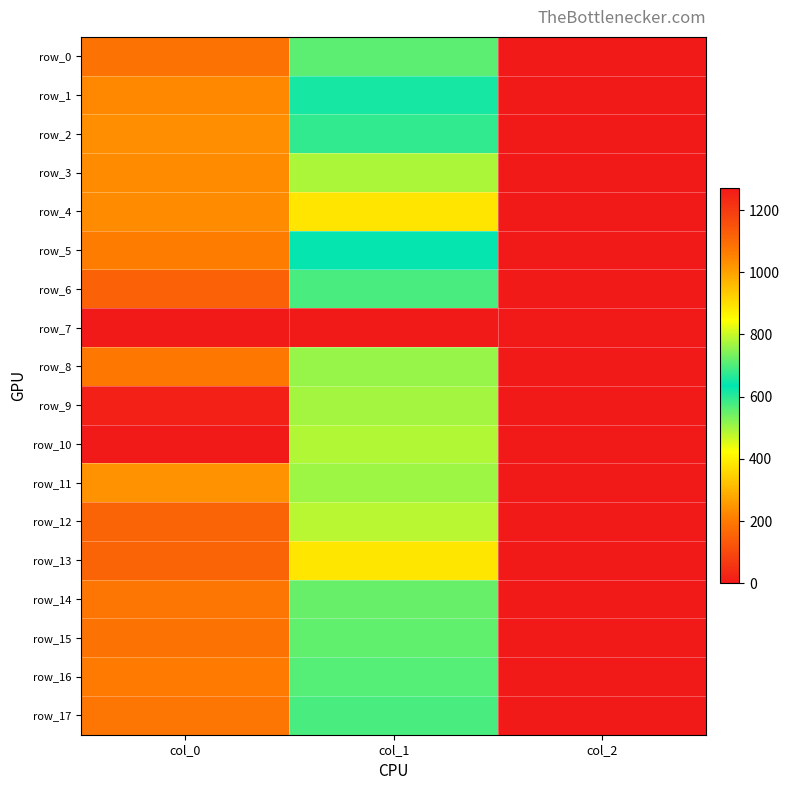

Which category has the highest value in the row_6 series?

col_0